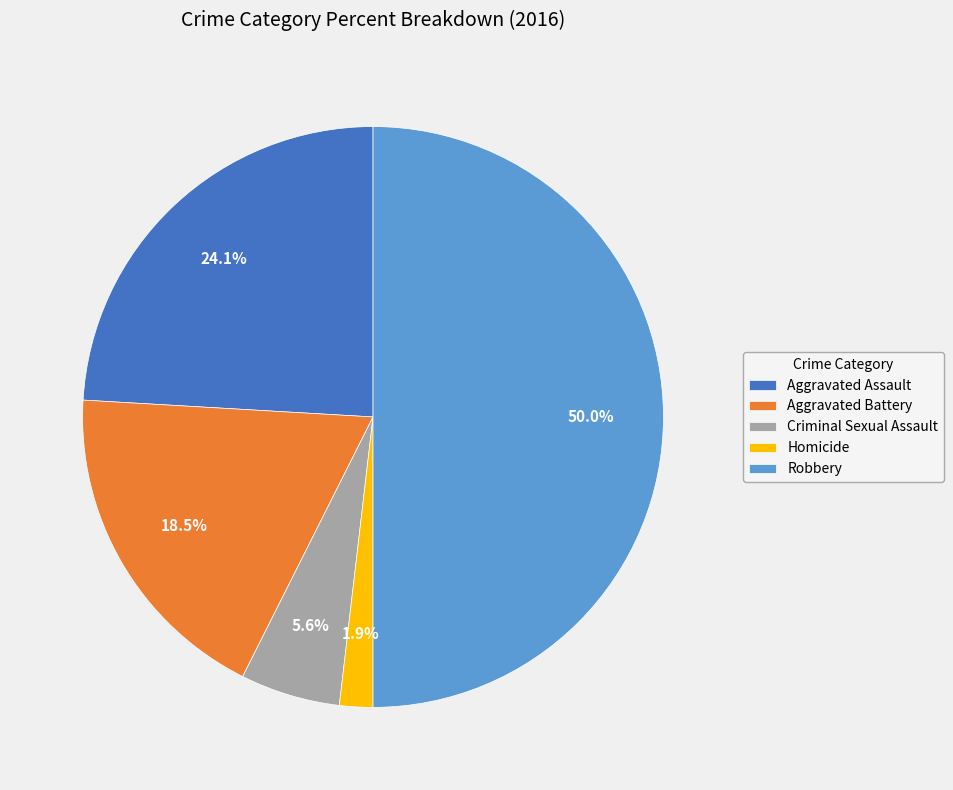

Which slice is the largest?

Robbery